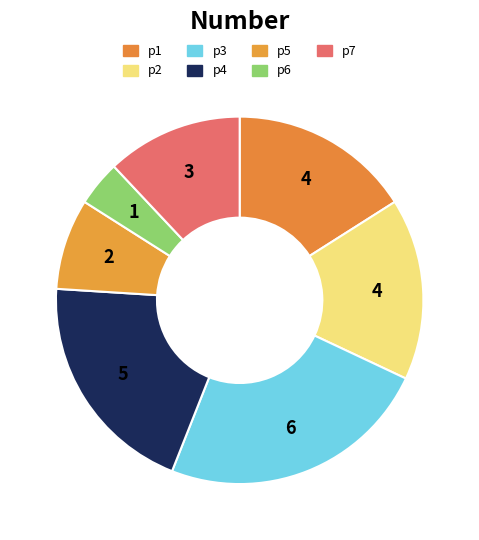

The p2 slice represents 8% of the pie. True or false?

False